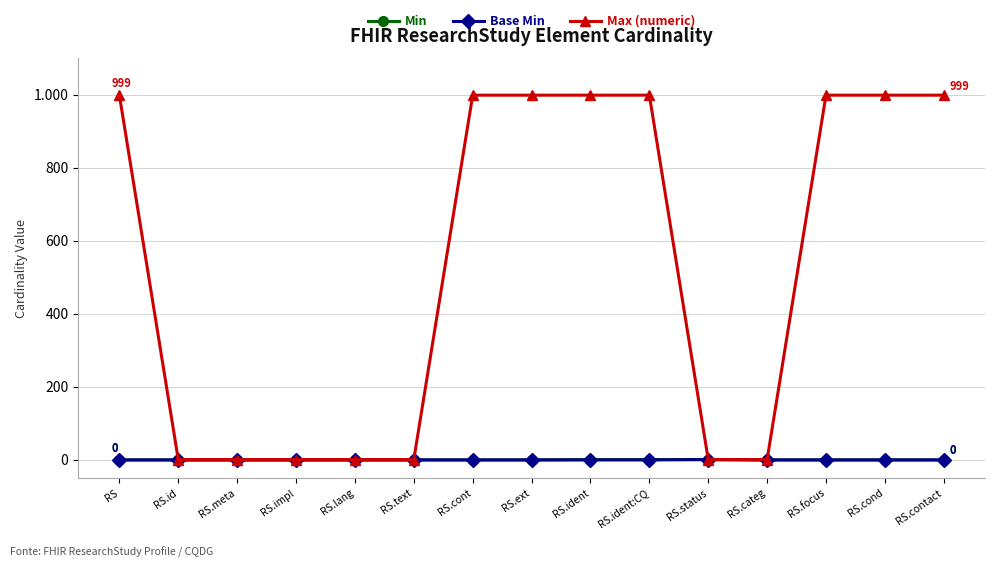

What is the label of the 2nd point from the right?

RS.cond